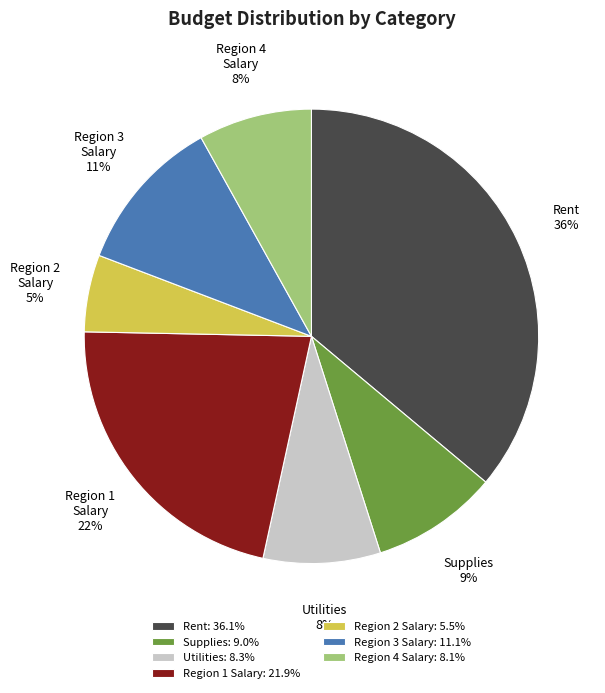

What is the largest slice in the pie chart?

Rent